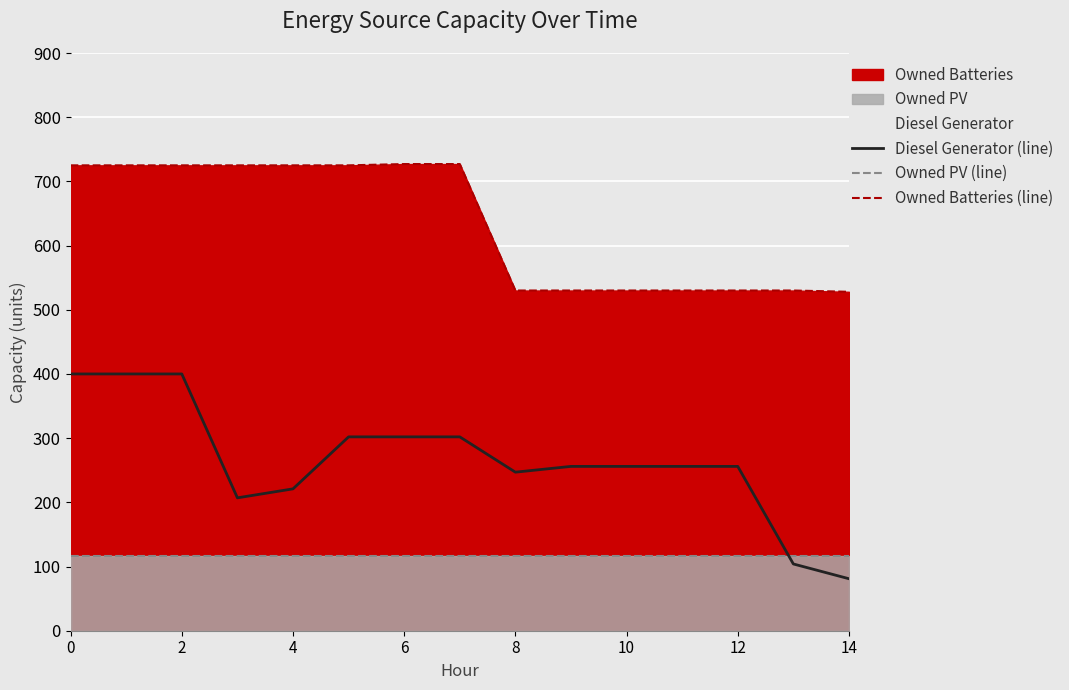

What value does the Owned PV (line) series have at 8?

117